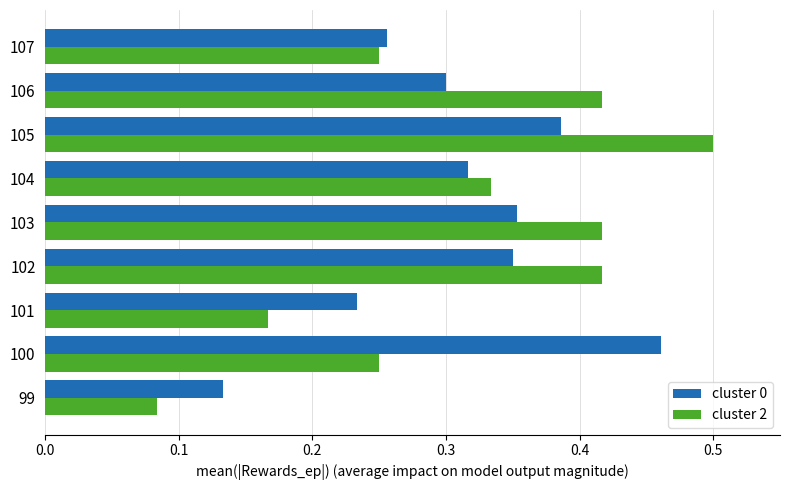

How many series are shown in this chart?

2